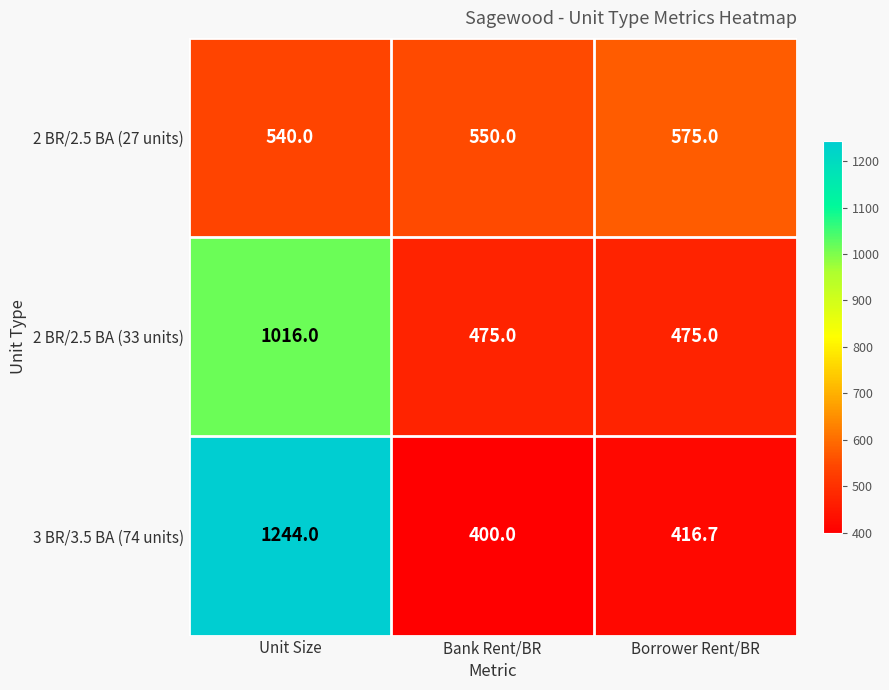

List the series in order of their overall mean, lowest first.

2 BR/2.5 BA (27 units), 2 BR/2.5 BA (33 units), 3 BR/3.5 BA (74 units)